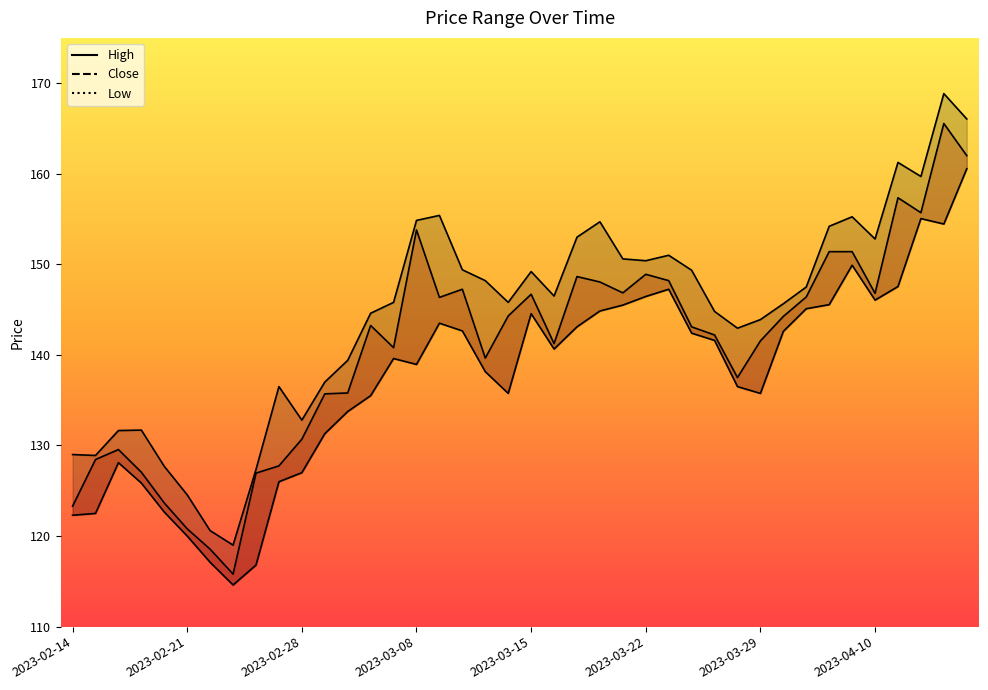

Reading left to right, transcribe all the data shown in this chart.

High: 2023-02-14=129.0	2023-02-15=128.9	2023-02-16=131.7	2023-02-17=131.7	2023-02-20=127.7	2023-02-21=124.5	2023-02-22=120.6	2023-02-23=119.0	2023-02-24=127.3	2023-02-27=136.5	2023-02-28=132.8	2023-03-01=137.0	2023-03-02=139.4	2023-03-03=144.6	2023-03-06=145.8	2023-03-08=154.8	2023-03-09=155.4	2023-03-10=149.4	2023-03-13=148.2	2023-03-14=145.8	2023-03-15=149.2	2023-03-16=146.5	2023-03-17=153.0	2023-03-20=154.7	2023-03-21=150.6	2023-03-22=150.4	2023-03-23=151.0	2023-03-24=149.3	2023-03-27=144.8	2023-03-28=142.9	2023-03-29=143.9	2023-03-31=145.7	2023-04-03=147.5	2023-04-05=154.2	2023-04-06=155.2	2023-04-10=152.8	2023-04-11=161.2	2023-04-12=159.7	2023-04-13=168.8	2023-04-17=166.1
Close: 2023-02-14=123.3	2023-02-15=128.4	2023-02-16=129.6	2023-02-17=127.0	2023-02-20=123.7	2023-02-21=120.8	2023-02-22=118.5	2023-02-23=115.8	2023-02-24=127.0	2023-02-27=127.8	2023-02-28=130.7	2023-03-01=135.7	2023-03-02=135.8	2023-03-03=143.2	2023-03-06=140.8	2023-03-08=153.8	2023-03-09=146.3	2023-03-10=147.2	2023-03-13=139.7	2023-03-14=144.3	2023-03-15=146.7	2023-03-16=141.2	2023-03-17=148.7	2023-03-20=148.1	2023-03-21=146.8	2023-03-22=148.9	2023-03-23=148.2	2023-03-24=143.1	2023-03-27=142.2	2023-03-28=137.5	2023-03-29=141.6	2023-03-31=144.2	2023-04-03=146.4	2023-04-05=151.4	2023-04-06=151.4	2023-04-10=146.8	2023-04-11=157.3	2023-04-12=155.7	2023-04-13=165.6	2023-04-17=162.0
Low: 2023-02-14=122.3	2023-02-15=122.5	2023-02-16=128.1	2023-02-17=125.8	2023-02-20=122.7	2023-02-21=120.0	2023-02-22=117.1	2023-02-23=114.6	2023-02-24=116.8	2023-02-27=126.0	2023-02-28=127.0	2023-03-01=131.3	2023-03-02=133.8	2023-03-03=135.5	2023-03-06=139.6	2023-03-08=138.9	2023-03-09=143.5	2023-03-10=142.7	2023-03-13=138.2	2023-03-14=135.8	2023-03-15=144.6	2023-03-16=140.7	2023-03-17=143.1	2023-03-20=144.8	2023-03-21=145.5	2023-03-22=146.4	2023-03-23=147.2	2023-03-24=142.4	2023-03-27=141.6	2023-03-28=136.5	2023-03-29=135.8	2023-03-31=142.6	2023-04-03=145.1	2023-04-05=145.6	2023-04-06=149.9	2023-04-10=146.1	2023-04-11=147.6	2023-04-12=155.1	2023-04-13=154.4	2023-04-17=160.6